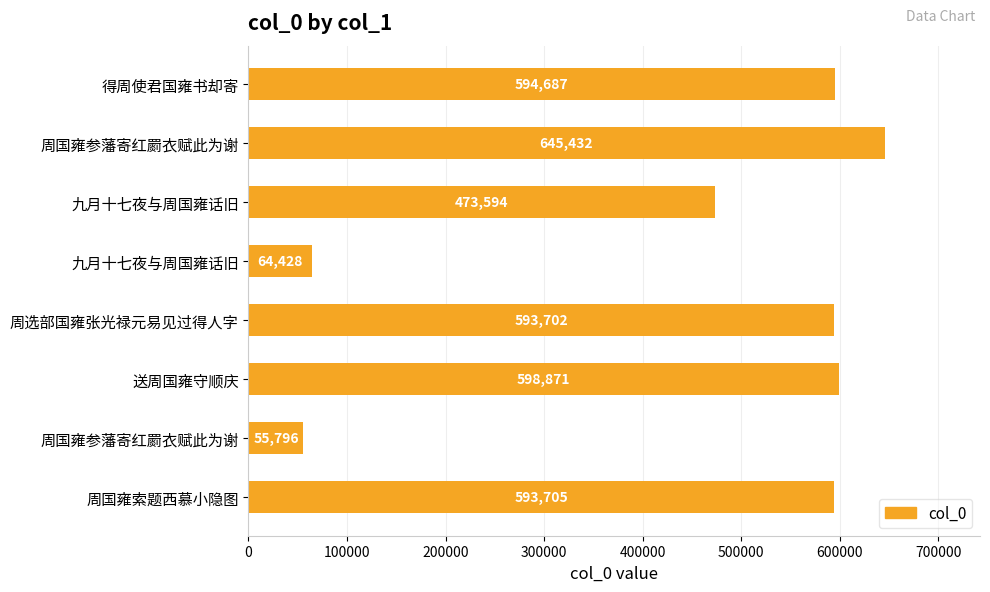

How many distinct data groups are displayed?

1